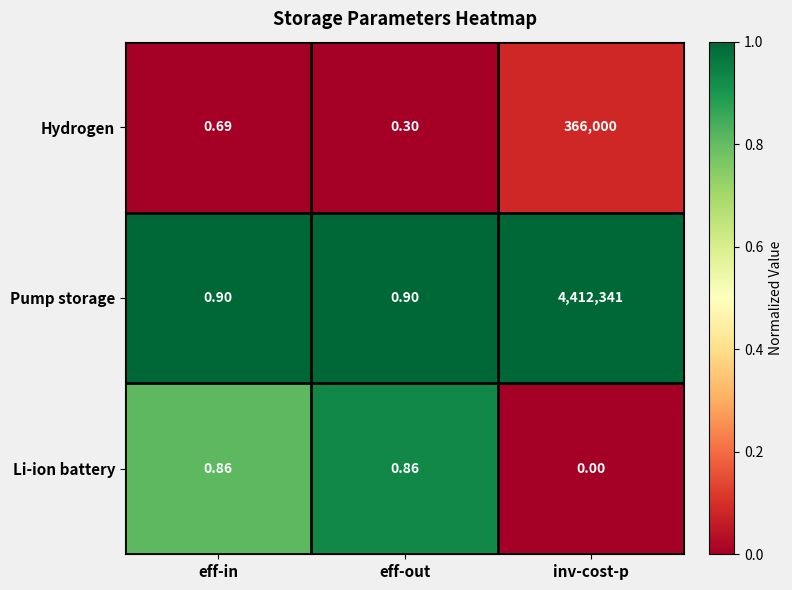

Which series has the widest spread of values?

Pump storage